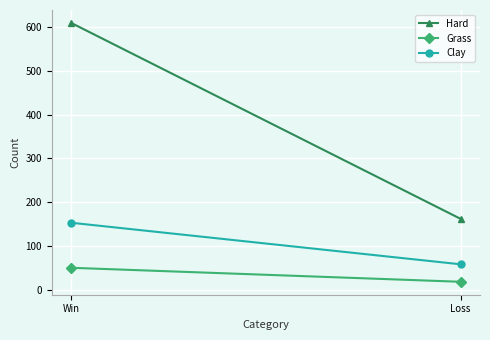

Which series has the largest total across all categories?

Hard